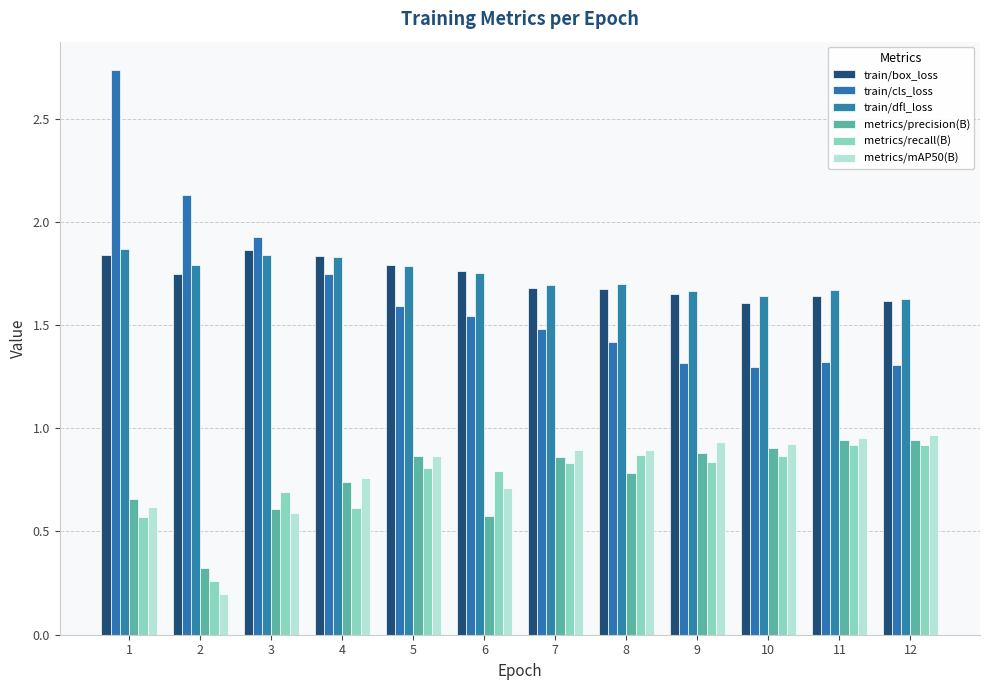

How many groups of bars are there?

12